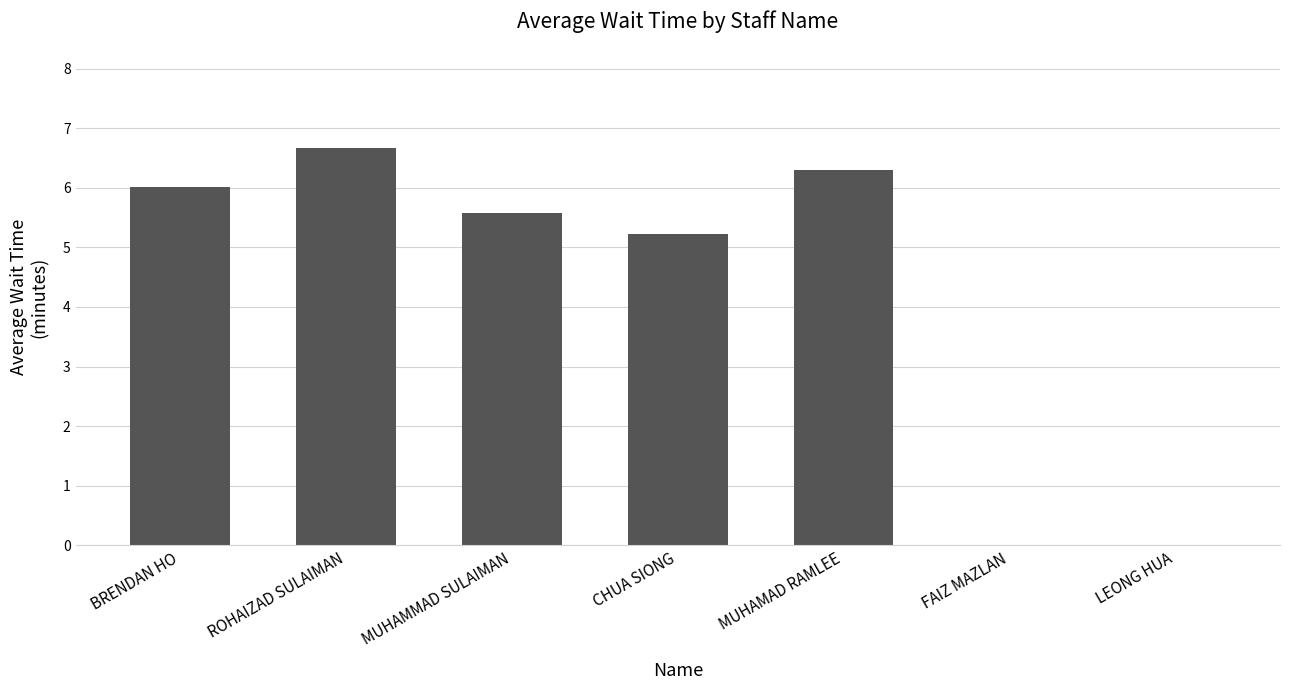

What is the sum of the values at BRENDAN HO and LEONG HUA?

6.0